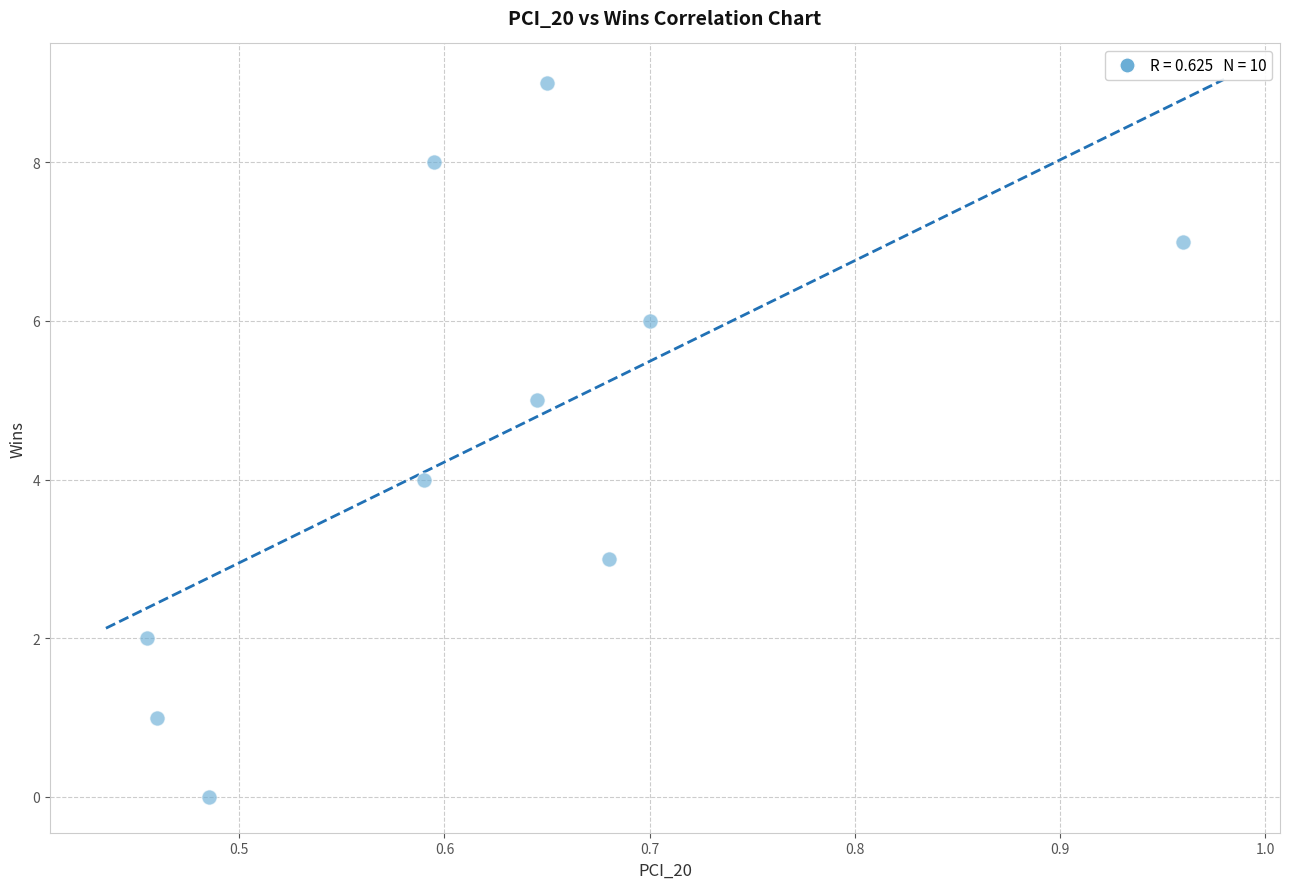

What is the range of Y values (max minus min)?

9